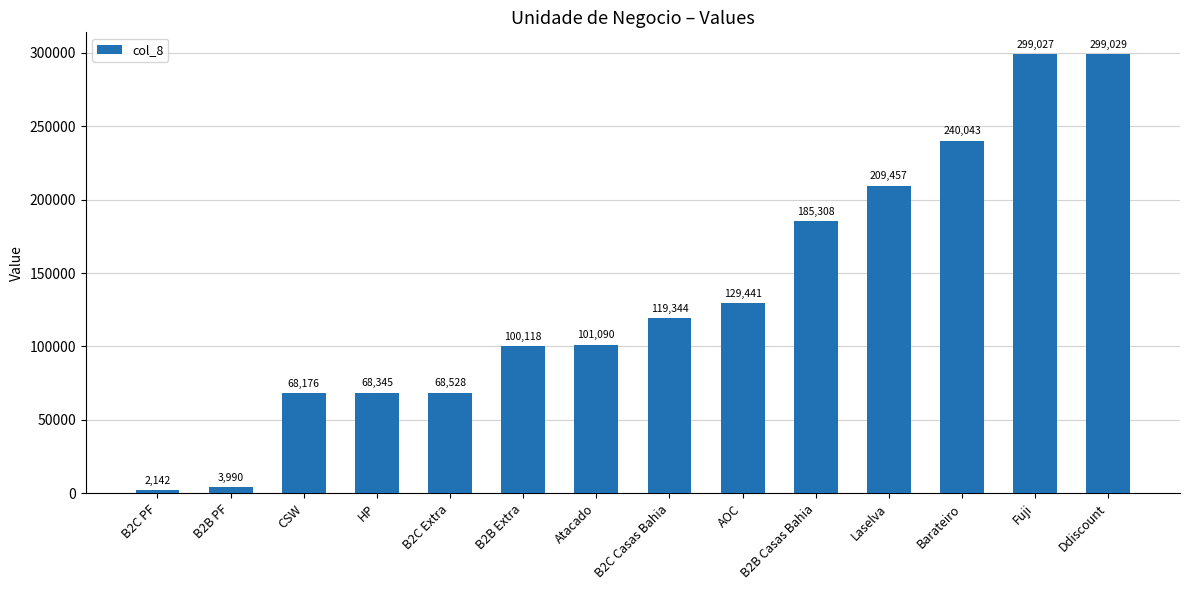

Rank the categories by value from lowest to highest.

B2C PF, B2B PF, CSW, HP, B2C Extra, B2B Extra, Atacado, B2C Casas Bahia, AOC, B2B Casas Bahia, Laselva, Barateiro, Fuji, Ddiscount